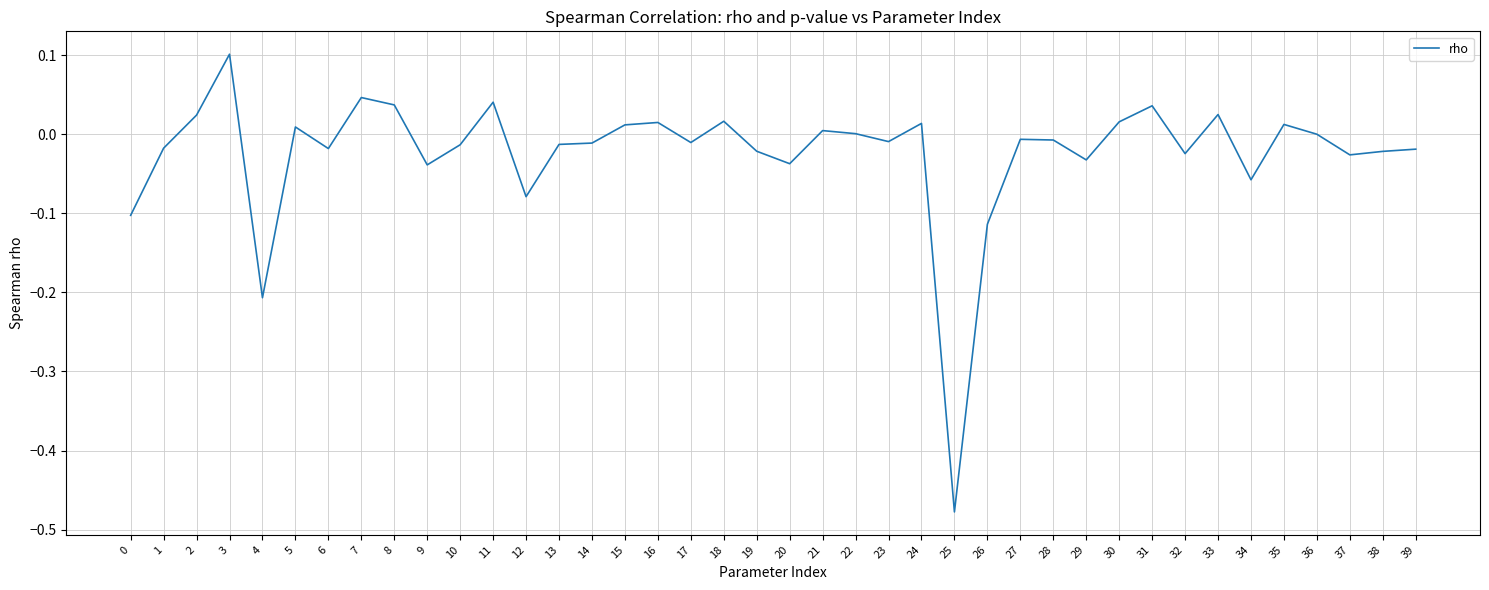

Which has a higher value, 31 or 10?

31